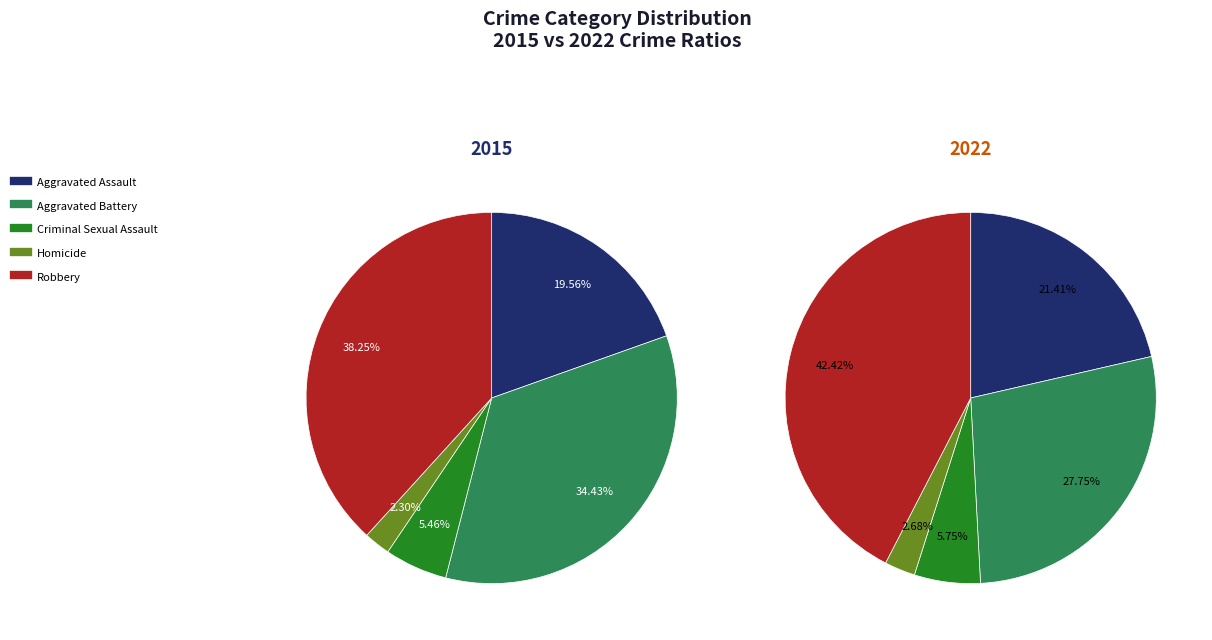

To the nearest percent, what is the difference between the Homicide and Criminal Sexual Assault slice percentages?

3%